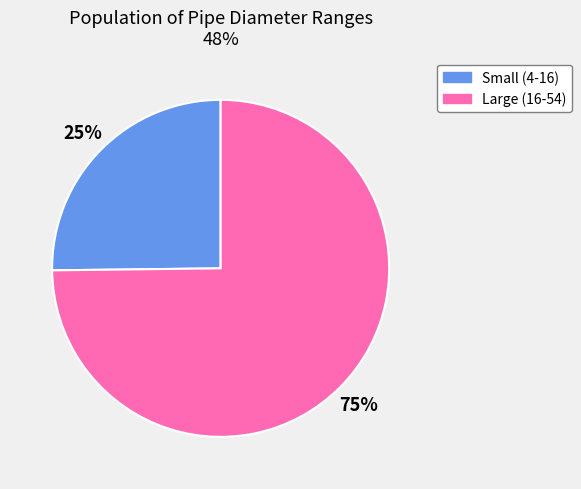

To the nearest percent, what is the average slice percentage?

50%